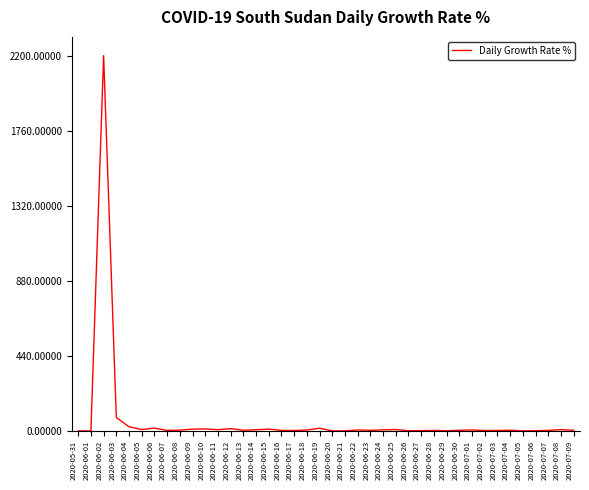

What is the difference between the maximum and minimum values?

2200.0